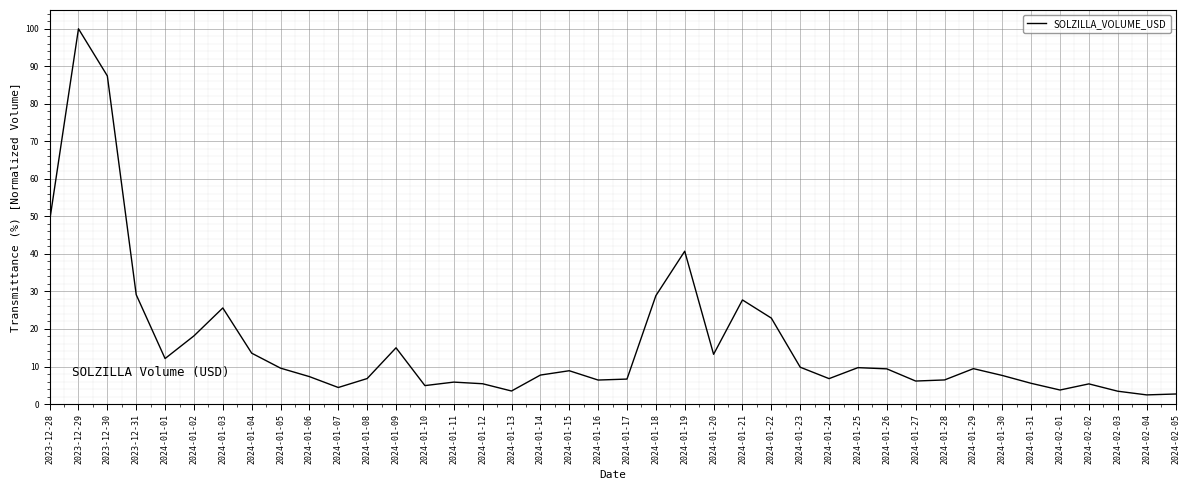

How many lines are shown in the chart?

1